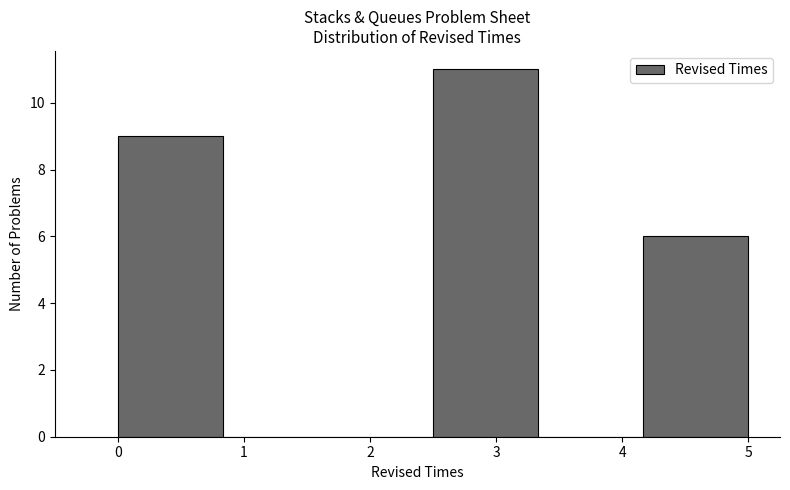

How tall is the bar that spans 2.5 to 3.3 on the x-axis? Neither the bar edges nor the heights are printed on the chart, so give them approximately, as read against the axes.

11